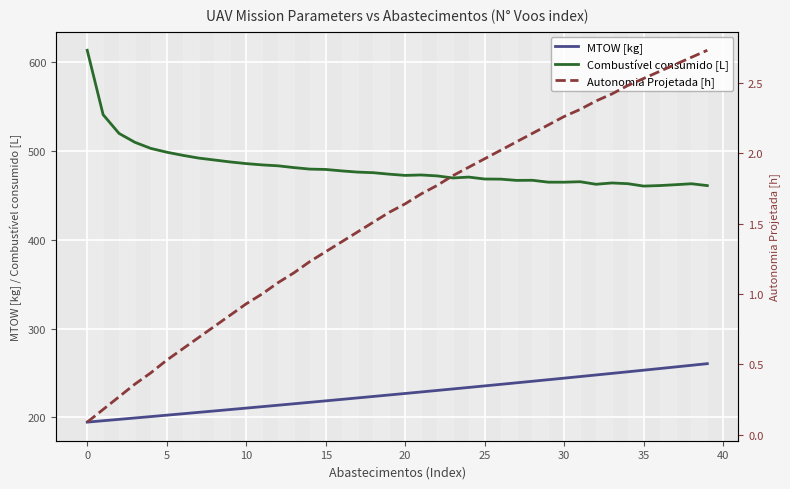

Which series has the widest spread of values?

Combustível consumido [L]